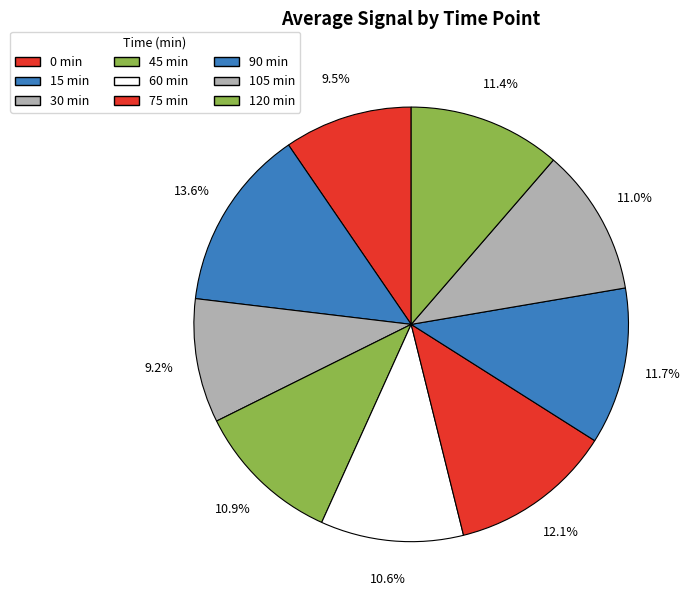

What is the change in value from 0 to 45?

+1.4